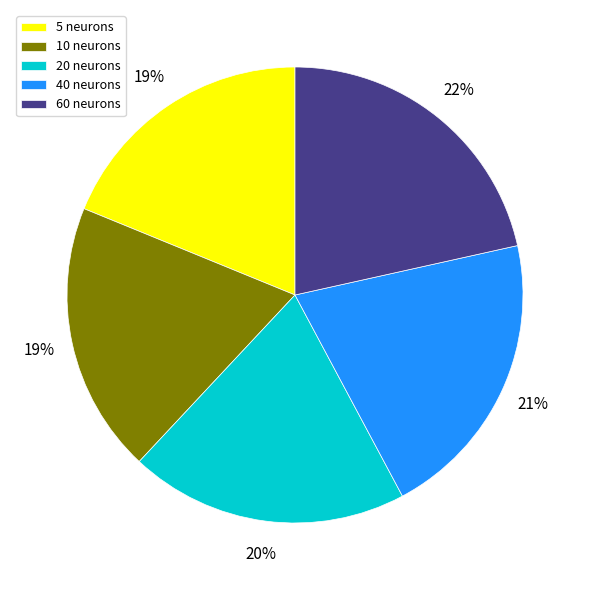

The 40 neurons slice represents 26% of the pie. True or false?

False